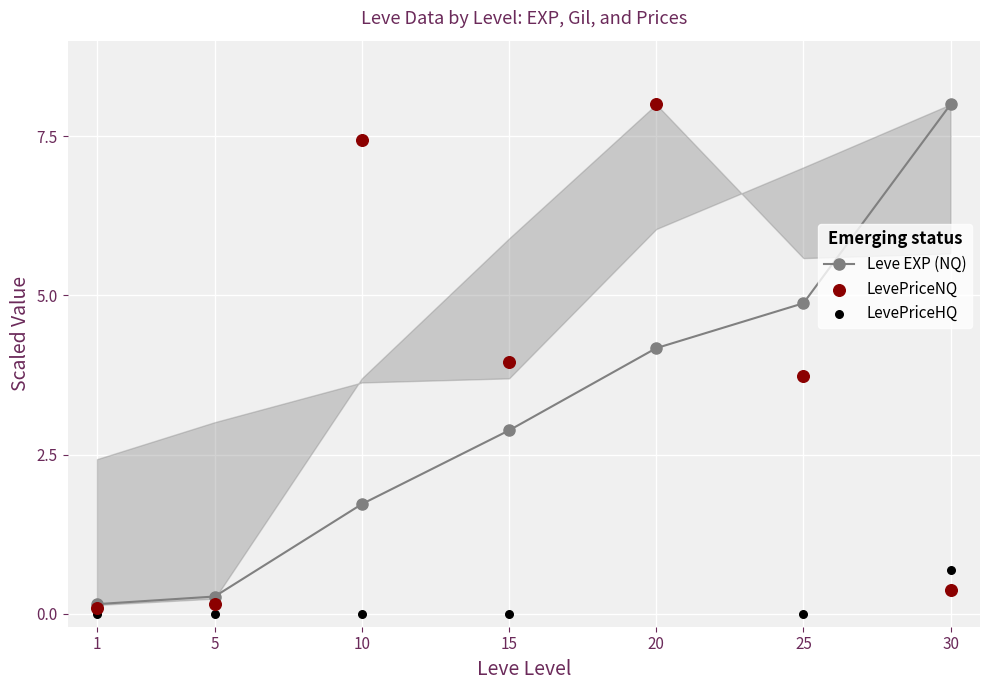

At how many categories does at least one series exceed 3?

5